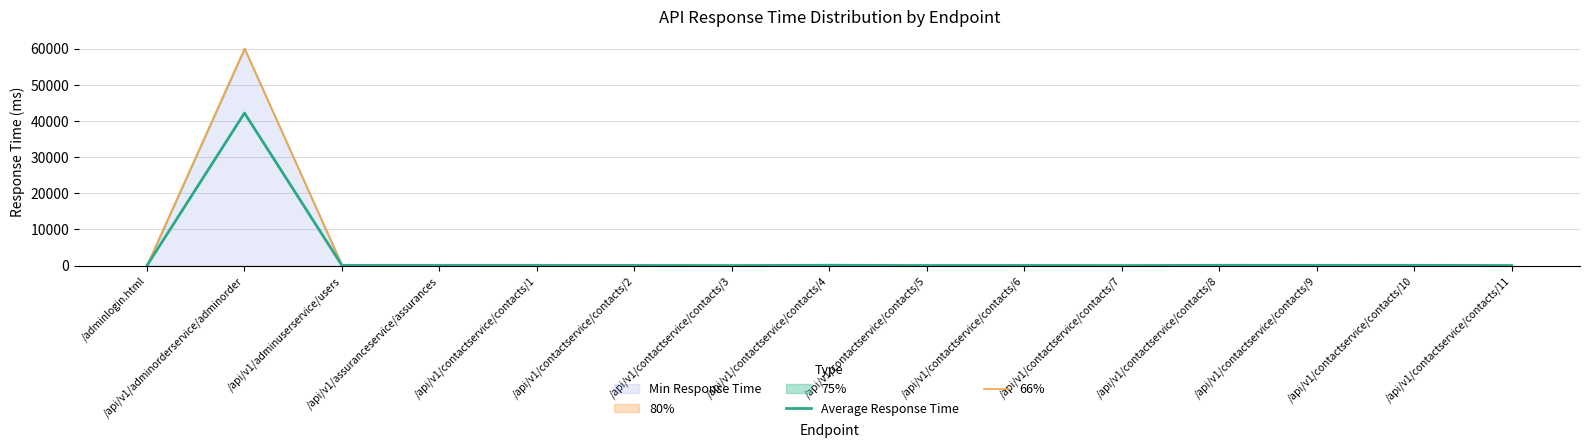

What position from the left is /api/v1/contactservice/contacts/8?

12